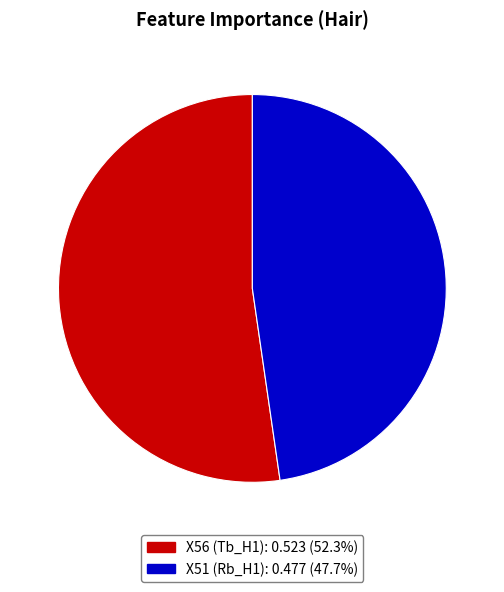

Which has a higher value, X51 or X56?

X56